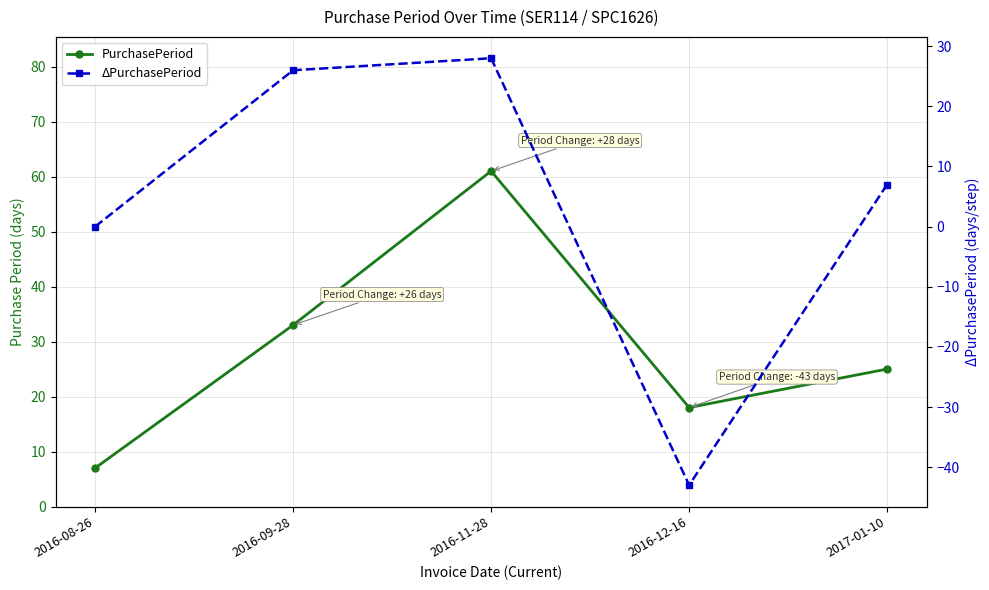

Reading left to right, what are all the values shown in this chart?

PurchasePeriod: 2016-08-26=7	2016-09-28=33	2016-11-28=61	2016-12-16=18	2017-01-10=25
ΔPurchasePeriod: 2016-08-26=0	2016-09-28=26	2016-11-28=28	2016-12-16=-43	2017-01-10=7